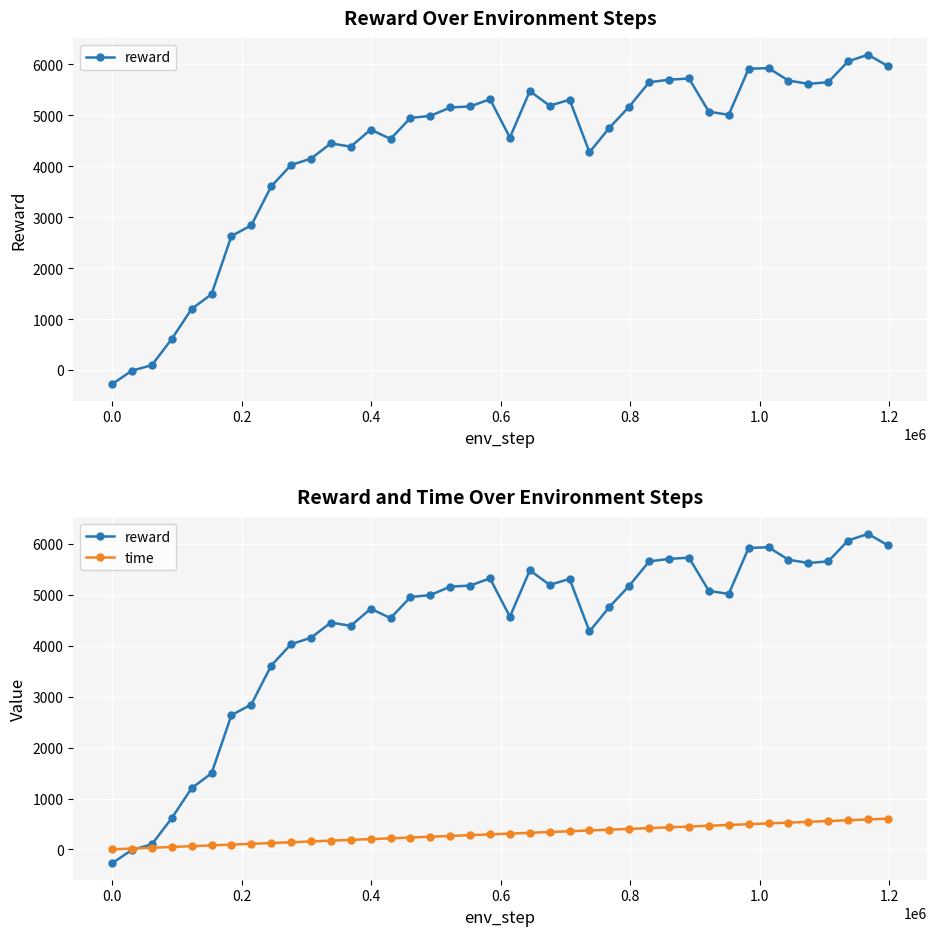

Which series has the widest spread of values?

reward